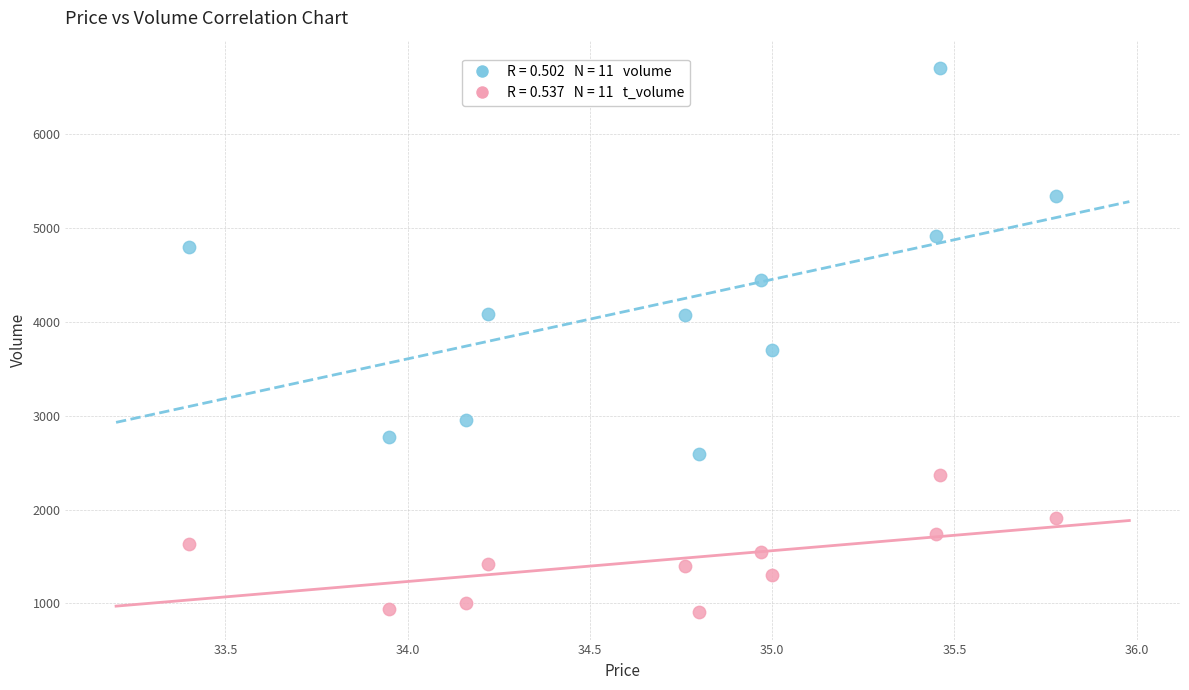

Across all data points, what is the range of Y values (max minus min)?

5800